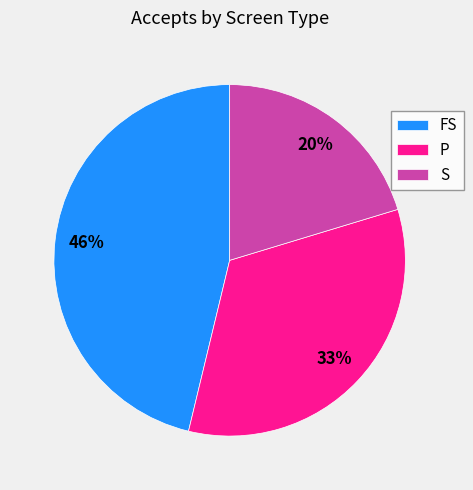

To the nearest percent, what is the difference between the FS and P slice percentages?

13%